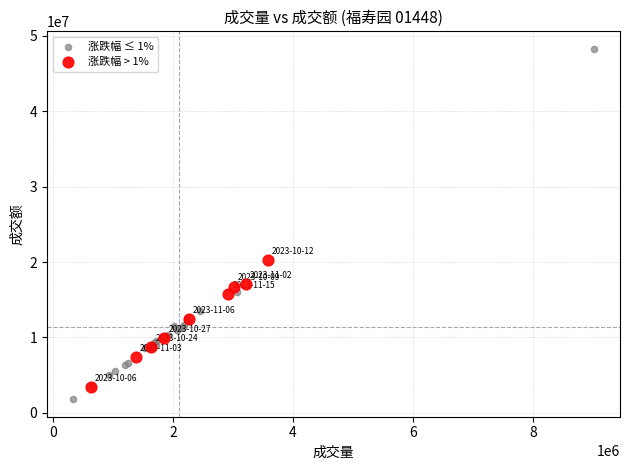

Which series reaches the maximum Y coordinate?

涨跌幅 ≤ 1%